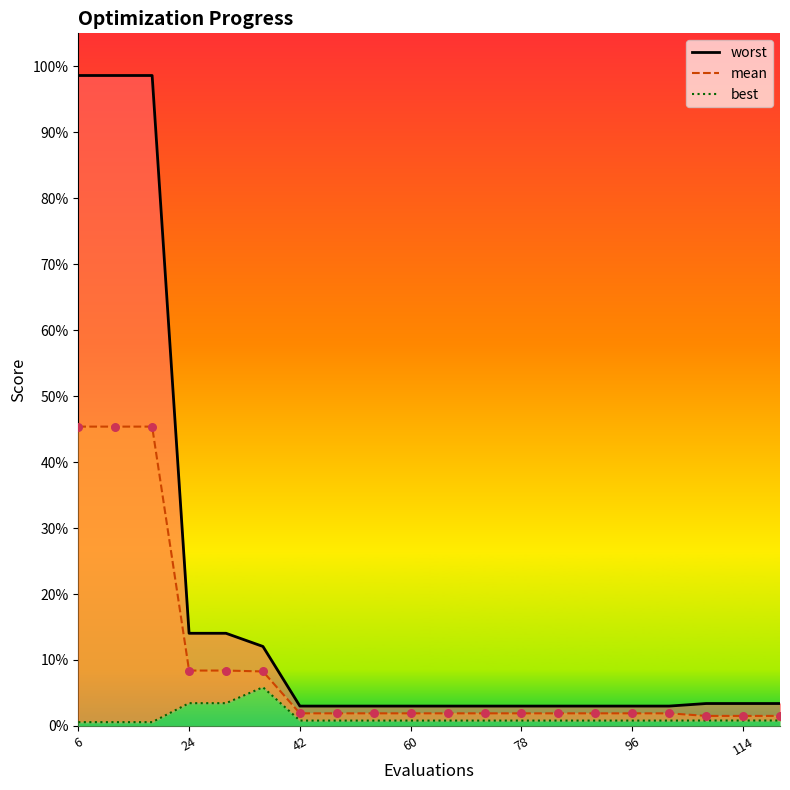

What is the total value across all series at 72?

0.1